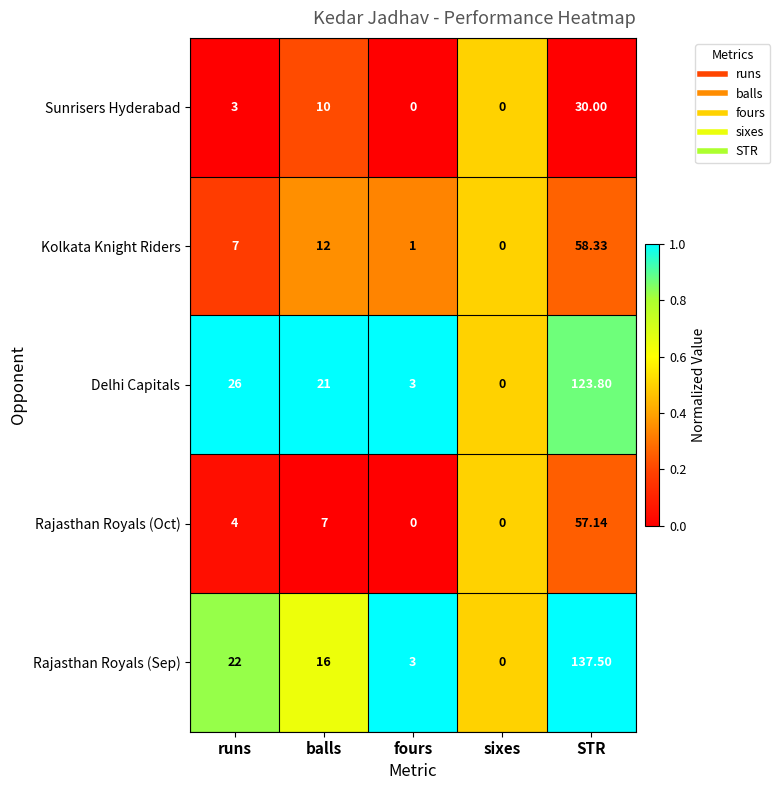

Is the value of Rajasthan Royals (Sep) at runs greater than the value of Delhi Capitals at balls?

Yes